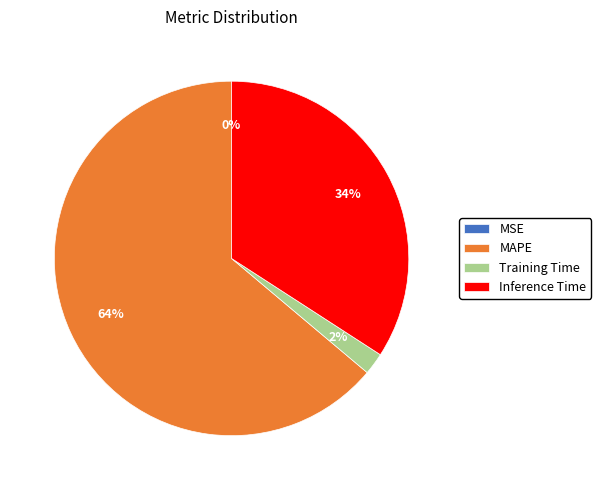

True or false: MAPE accounts for 57% of the total.

False